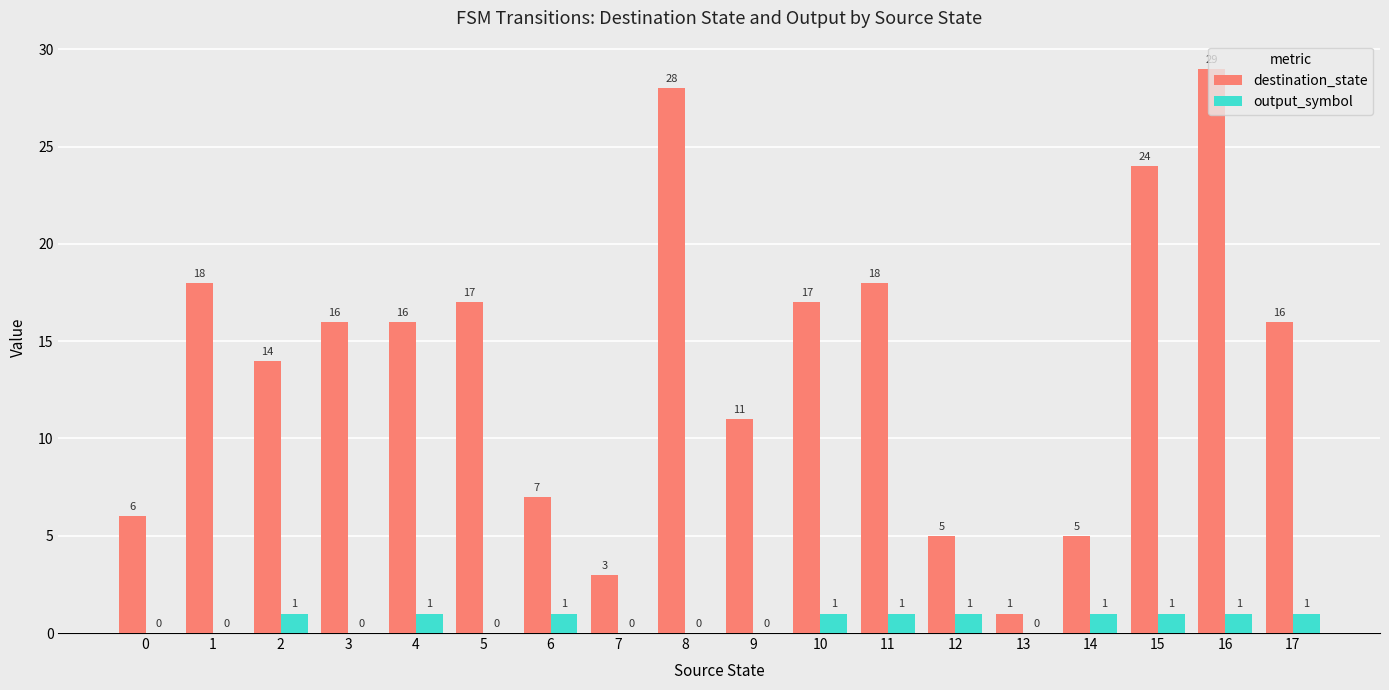

True or false: destination_state has a value of 31 at 11.

False